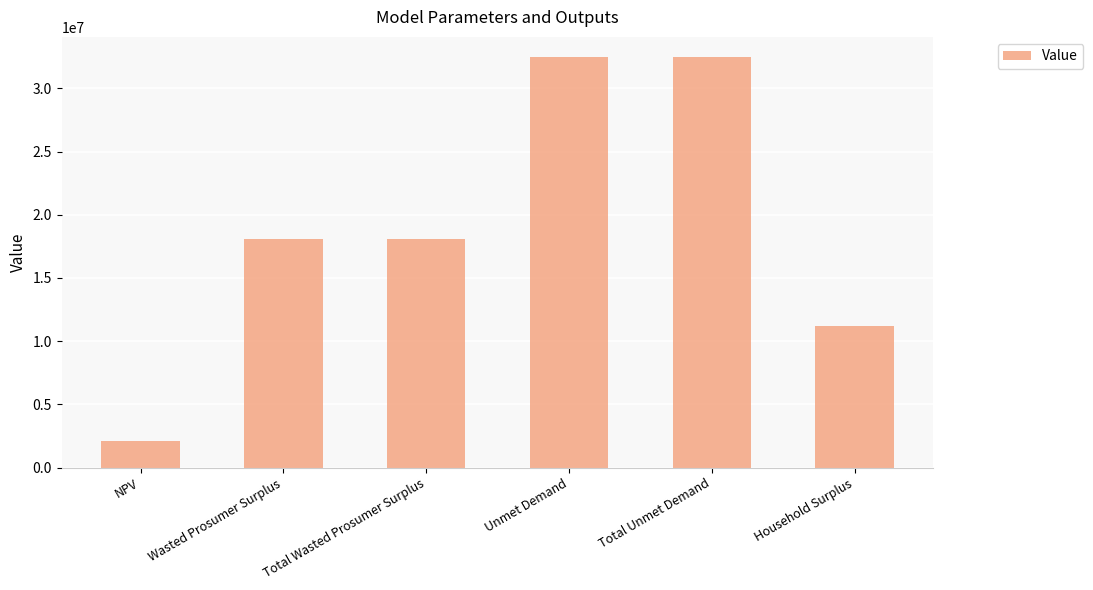

Which label corresponds to the smallest value in the chart?

NPV